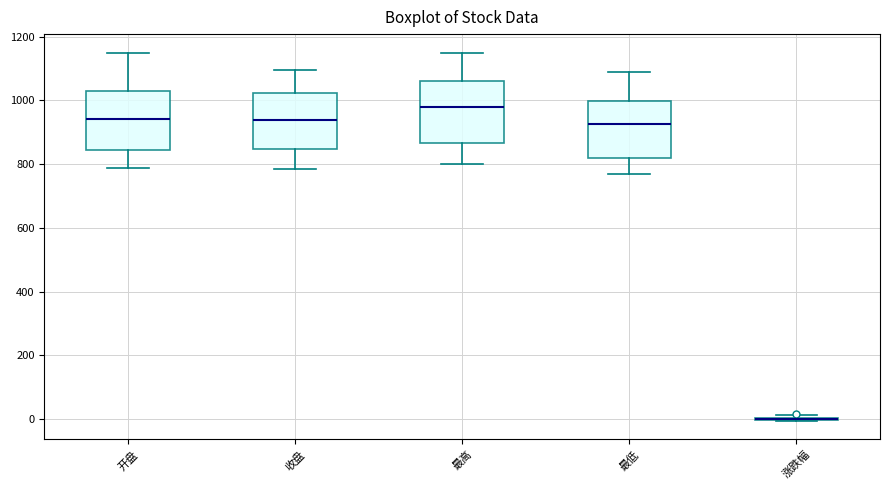

Where is the upper edge of the box for 开盘 on the y-axis? The values are not printed on the chart, so give them approximately, as read against the axis.

1020